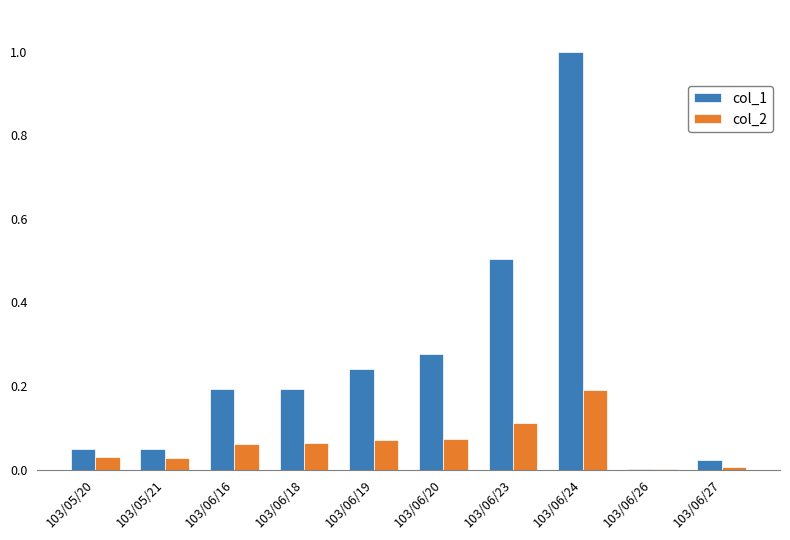

At which category is the sum across all series the highest?

103/06/24